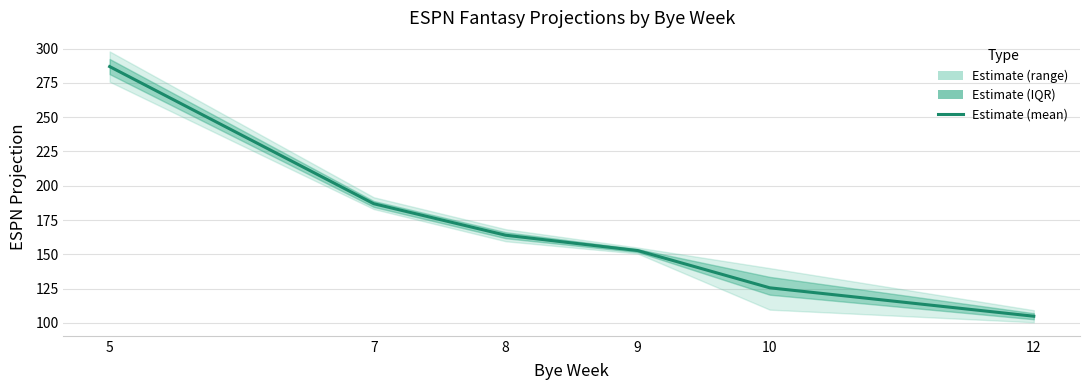

Approximately how many times larger is the value at 9 compared to 5?

0.5